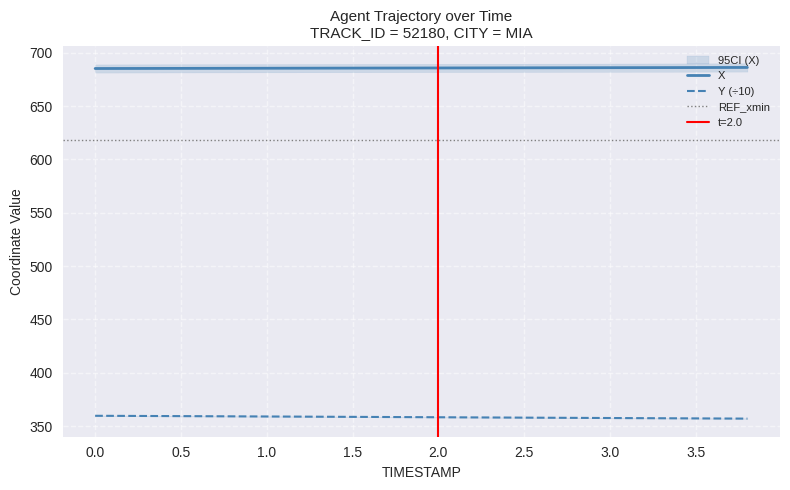

Reading right to left, what are all the values shown in this chart?

X: 686.3	686.2	686.2	686.1	686.0	686.0	685.9	685.9	685.8	685.8	685.7	685.7	685.6	685.6	685.5	685.5	685.4	685.4	685.3	685.3
Y: 357.0	357.1	357.3	357.4	357.6	357.7	357.8	358.0	358.1	358.3	358.4	358.6	358.7	358.9	359.0	359.1	359.3	359.4	359.5	359.6